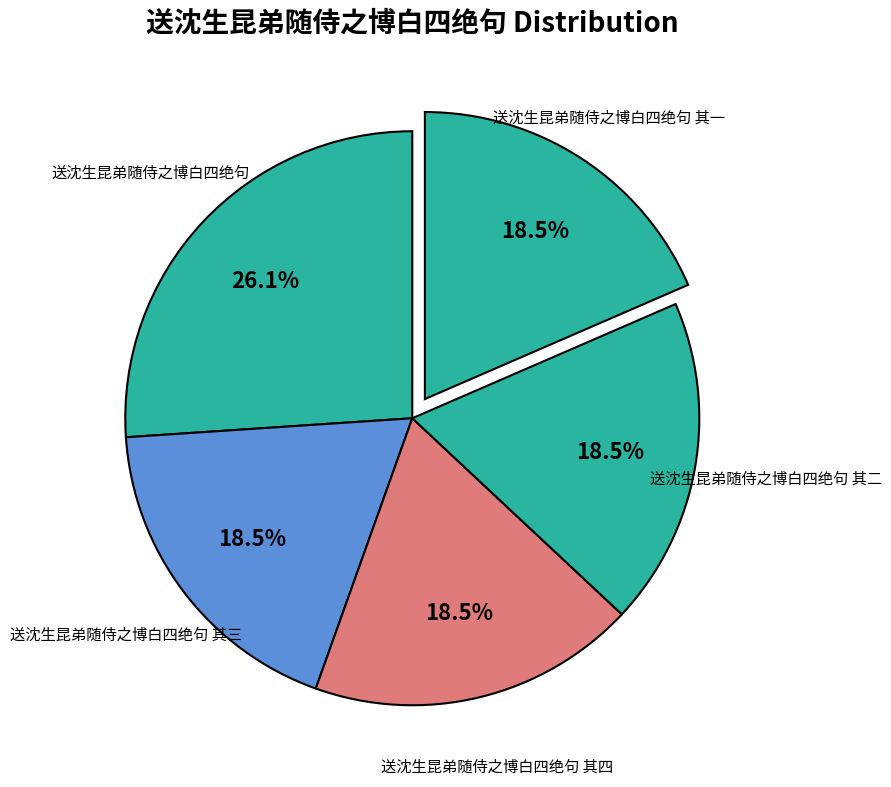

Approximately how many times larger is the value at 送沈生昆弟随侍之博白四绝句 compared to 送沈生昆弟随侍之博白四绝句 其三?

1.4